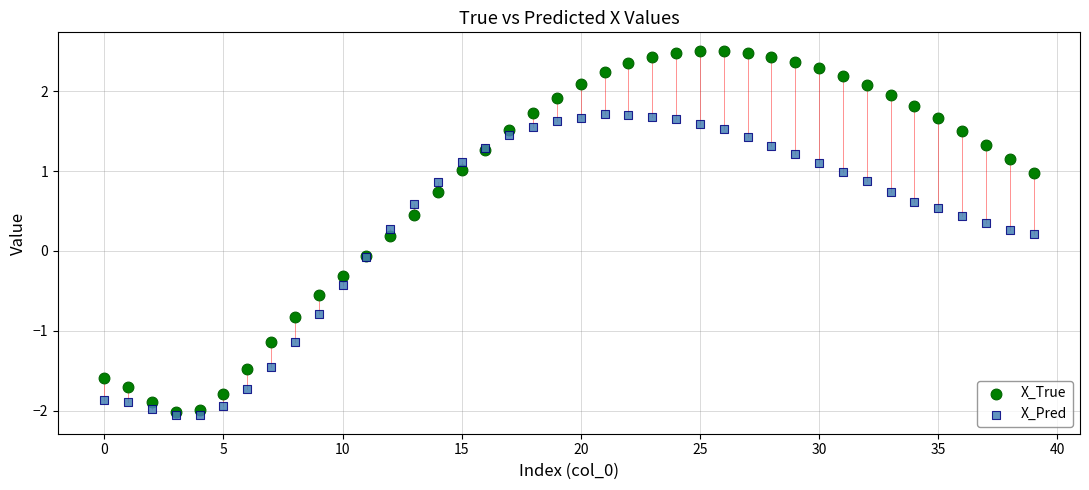

Which series reaches the maximum Y coordinate?

X_True